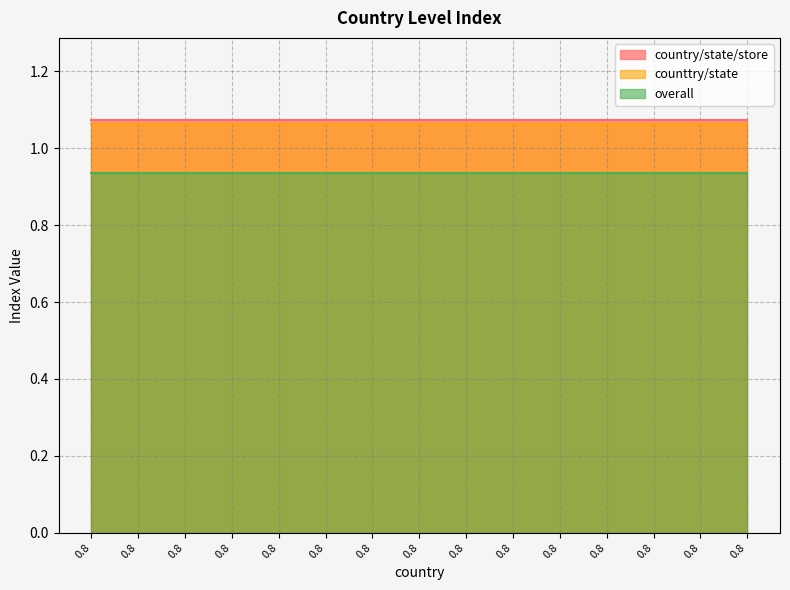

What value does the overall series have at 0.7985149024303011?

0.9